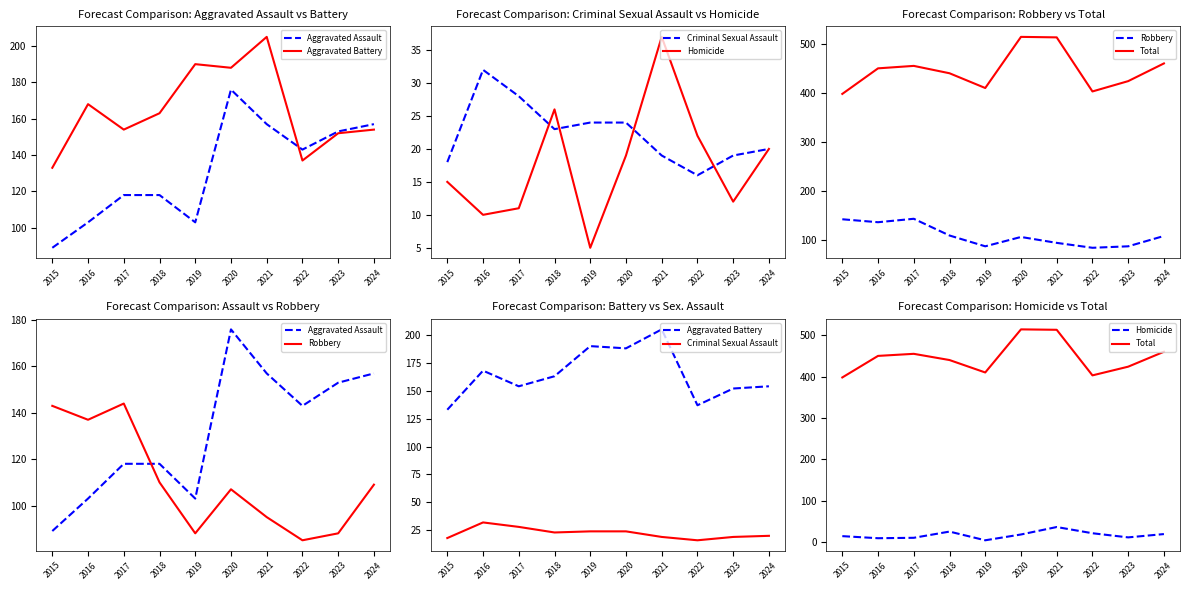

Reading left to right, what are all the values shown in this chart?

Aggravated Assault: 89	103	118	118	103	176	157	143	153	157
Aggravated Battery: 133	168	154	163	190	188	205	137	152	154
Criminal Sexual Assault: 18	32	28	23	24	24	19	16	19	20
Homicide: 15	10	11	26	5	19	37	22	12	20
Robbery: 143	137	144	110	88	107	95	85	88	109
Total: 398	450	455	440	410	514	513	403	424	460